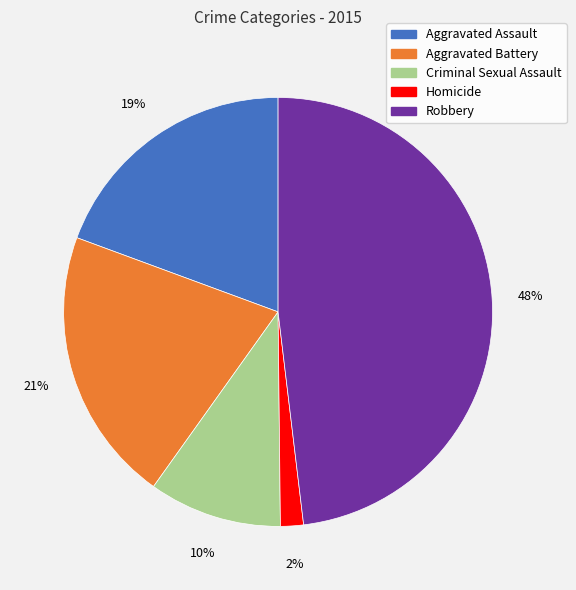

Between Aggravated Assault and Robbery, which is larger?

Robbery